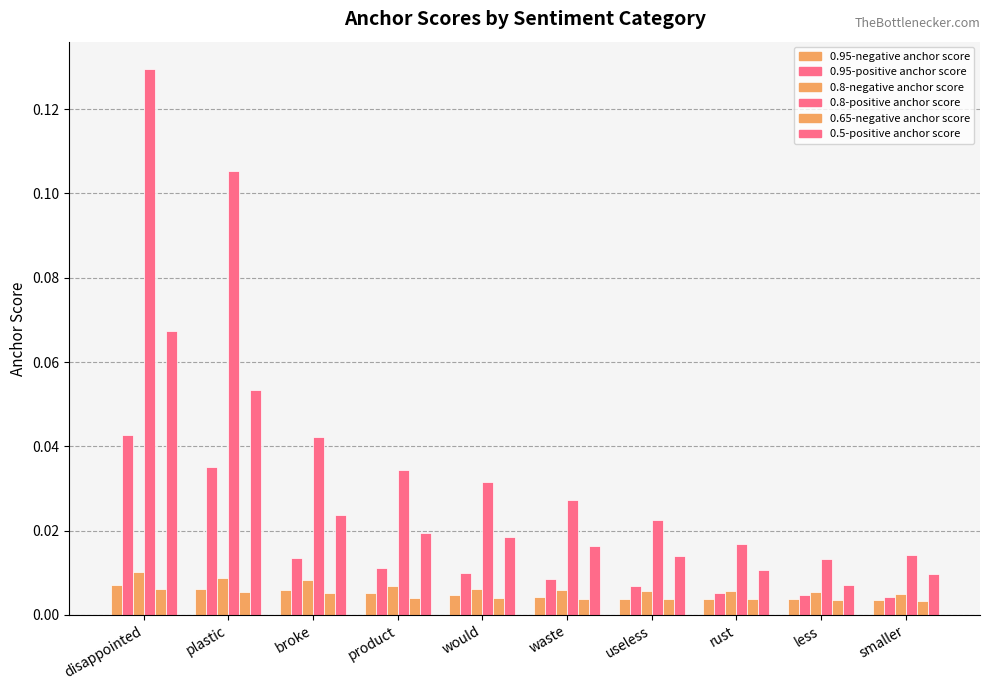

Reading left to right, extract all data points from this chart.

0.95-negative anchor score: disappointed=0.0	plastic=0.0	broke=0.0	product=0.0	would=0.0	waste=0.0	useless=0.0	rust=0.0	less=0.0	smaller=0.0
0.95-positive anchor score: disappointed=0.0	plastic=0.0	broke=0.0	product=0.0	would=0.0	waste=0.0	useless=0.0	rust=0.0	less=0.0	smaller=0.0
0.8-negative anchor score: disappointed=0.0	plastic=0.0	broke=0.0	product=0.0	would=0.0	waste=0.0	useless=0.0	rust=0.0	less=0.0	smaller=0.0
0.8-positive anchor score: disappointed=0.1	plastic=0.1	broke=0.0	product=0.0	would=0.0	waste=0.0	useless=0.0	rust=0.0	less=0.0	smaller=0.0
0.65-negative anchor score: disappointed=0.0	plastic=0.0	broke=0.0	product=0.0	would=0.0	waste=0.0	useless=0.0	rust=0.0	less=0.0	smaller=0.0
0.5-positive anchor score: disappointed=0.1	plastic=0.1	broke=0.0	product=0.0	would=0.0	waste=0.0	useless=0.0	rust=0.0	less=0.0	smaller=0.0